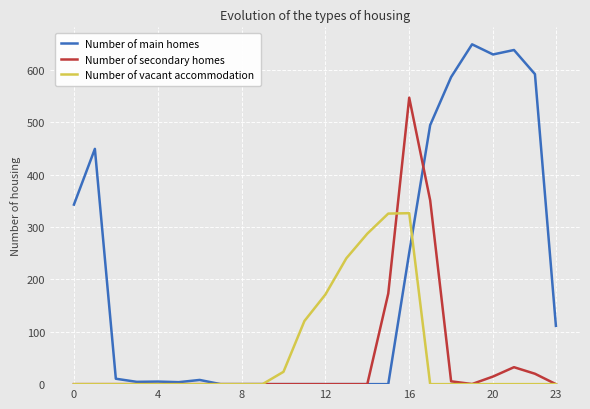

Which series has the largest total across all categories?

Number of main homes